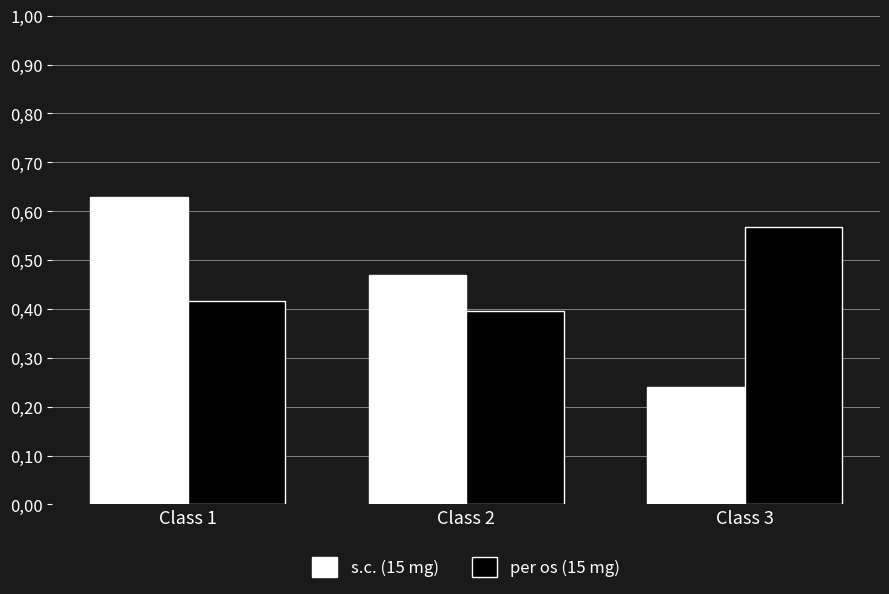

Reading left to right, extract all data points from this chart.

s.c. (15 mg): Class 1=0.6	Class 2=0.5	Class 3=0.2
per os (15 mg): Class 1=0.4	Class 2=0.4	Class 3=0.6